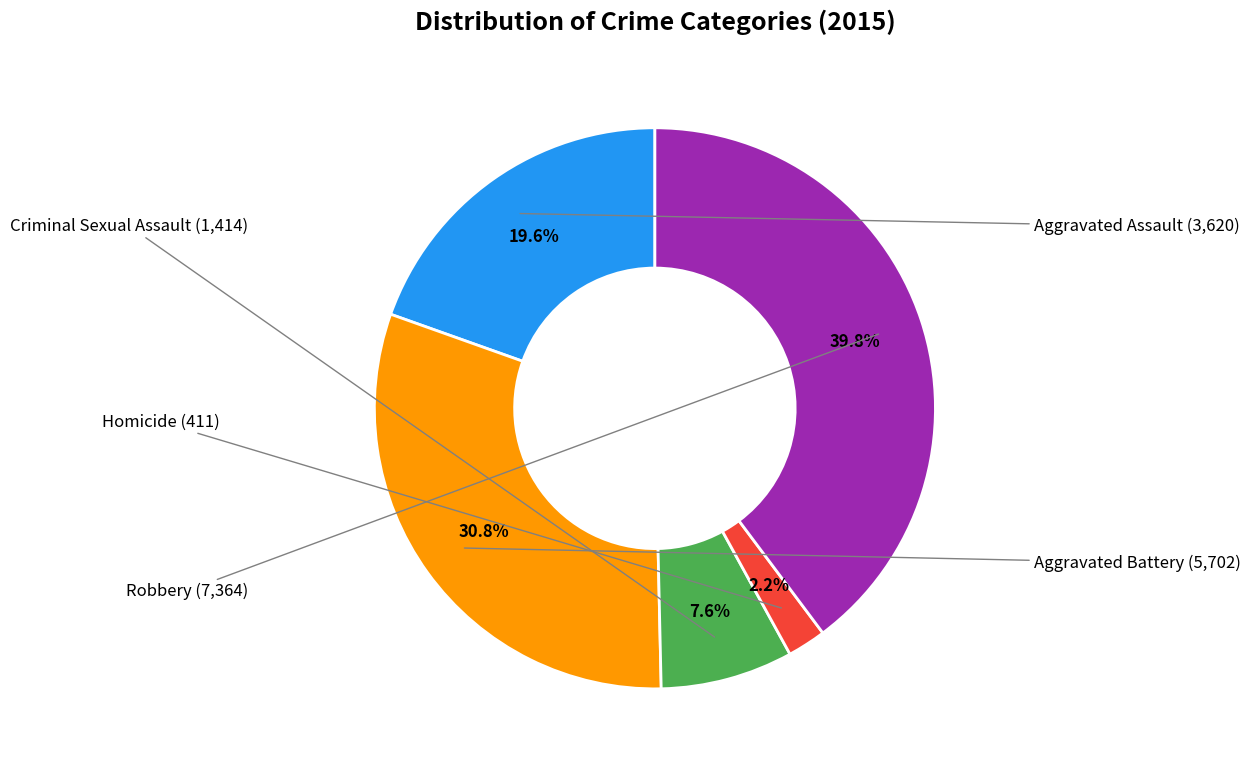

Is it true that Aggravated Assault is 20% of the pie?

True